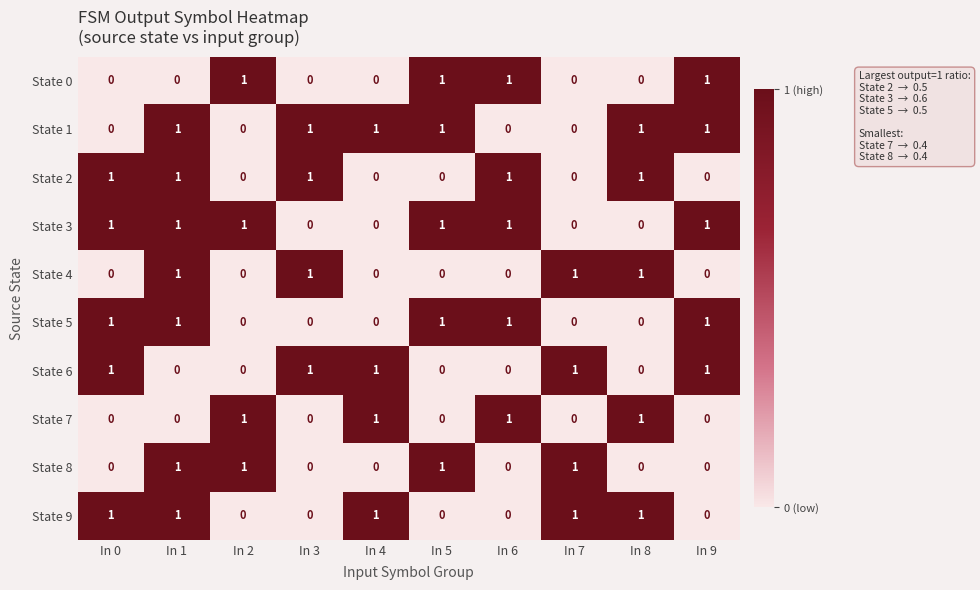

What is the sum of all State 5 values?

5